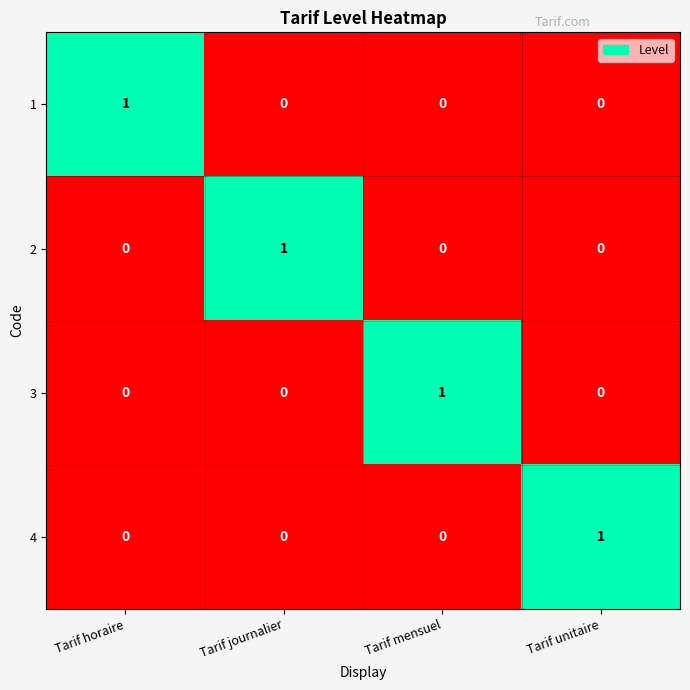

How many 4 values are between 0 and 1?

4